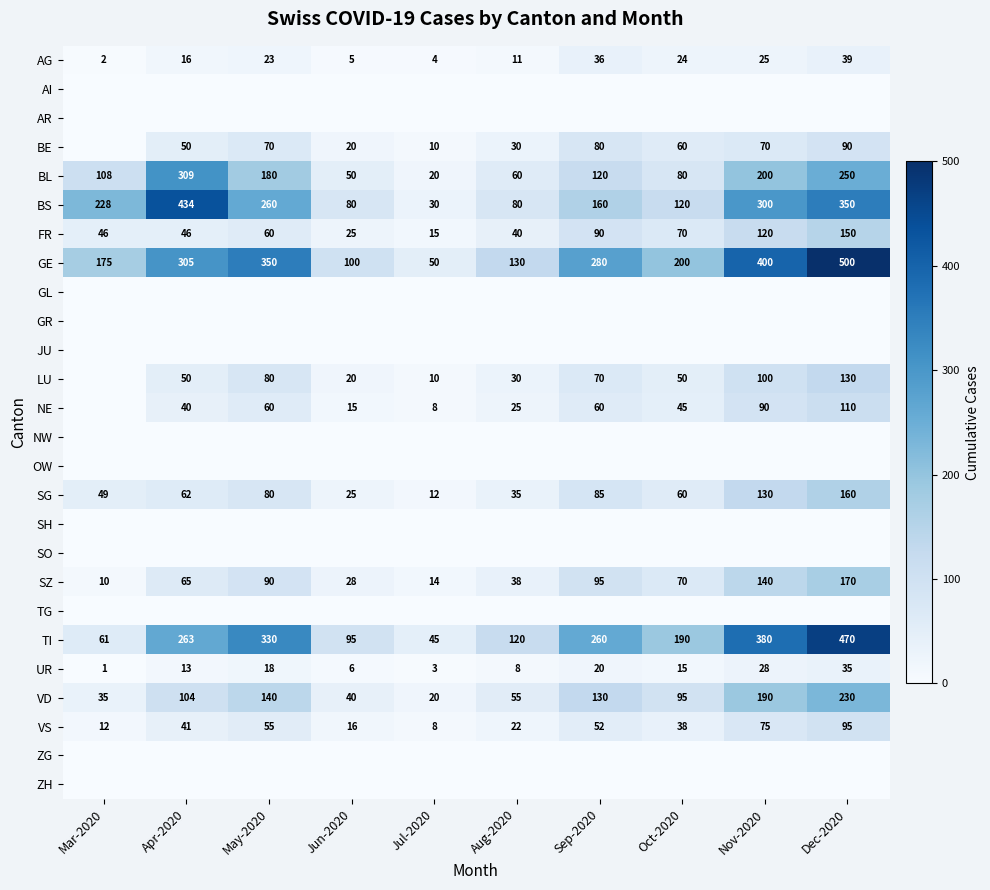

At which label is BL closest to 164?

May-2020